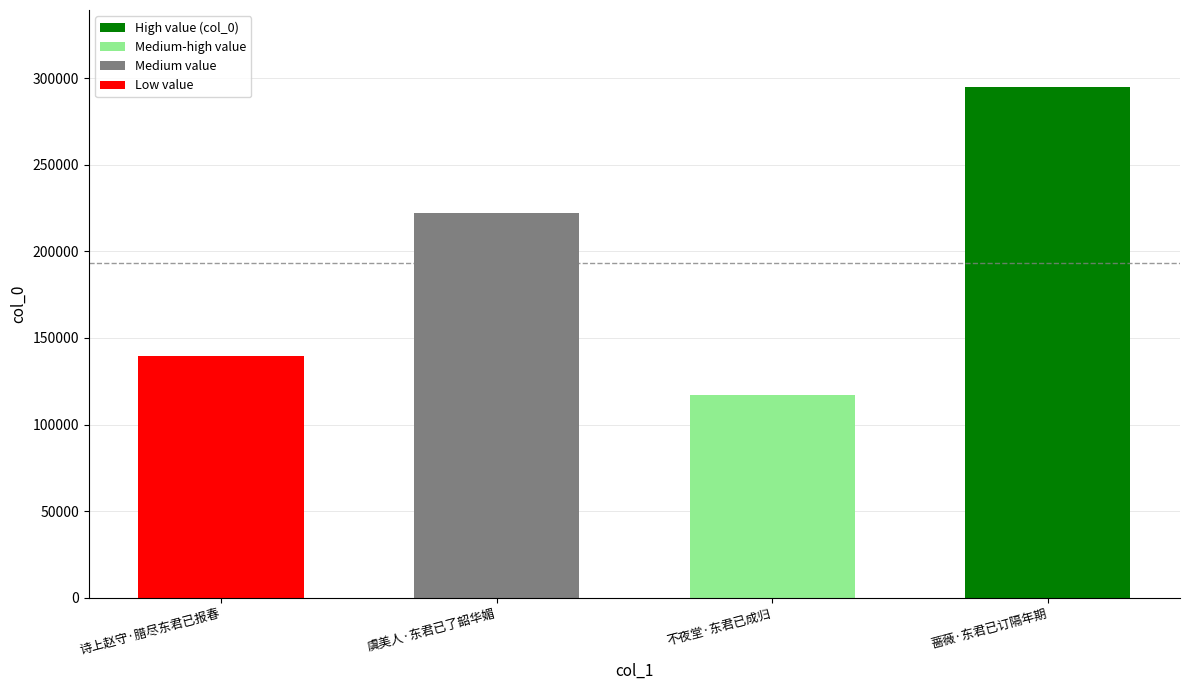

The chart shows a value of 139289 at 诗上赵守·腊尽东君已报春. True or false?

True